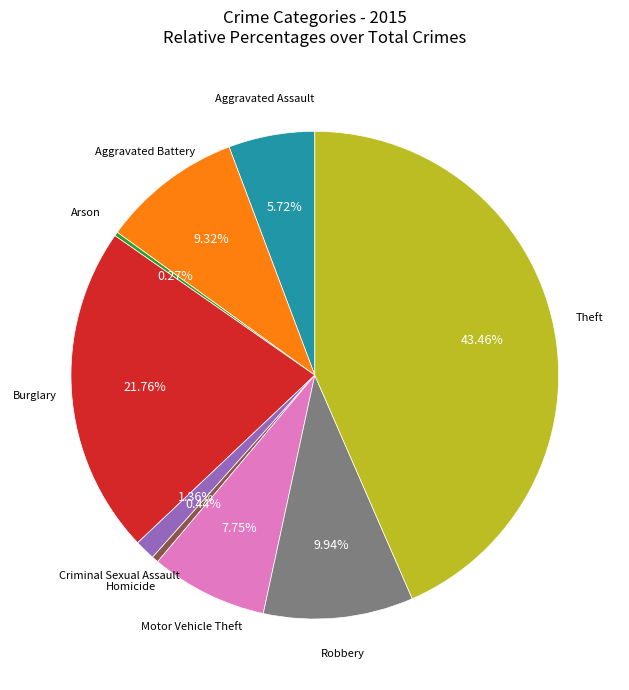

To the nearest percent, what is the average slice percentage?

11%